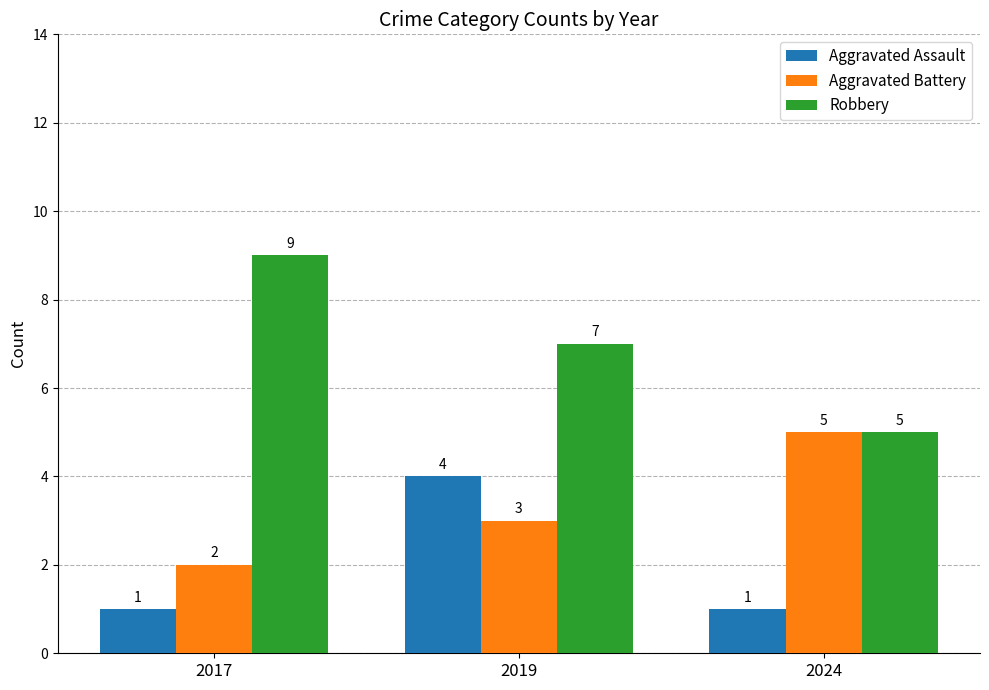

Reading left to right, transcribe all the data shown in this chart.

Aggravated Assault: 1	4	1
Aggravated Battery: 2	3	5
Robbery: 9	7	5